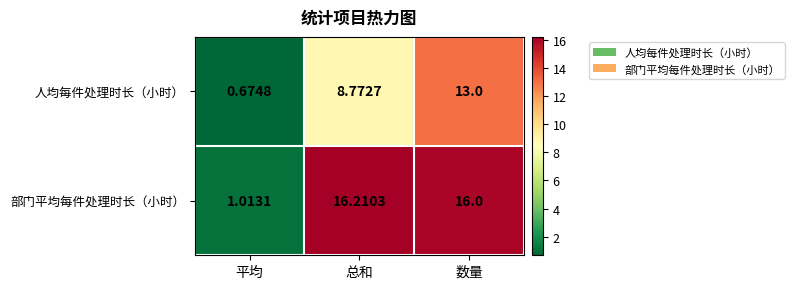

Which series has the largest range (max minus min)?

部门平均每件处理时长（小时）